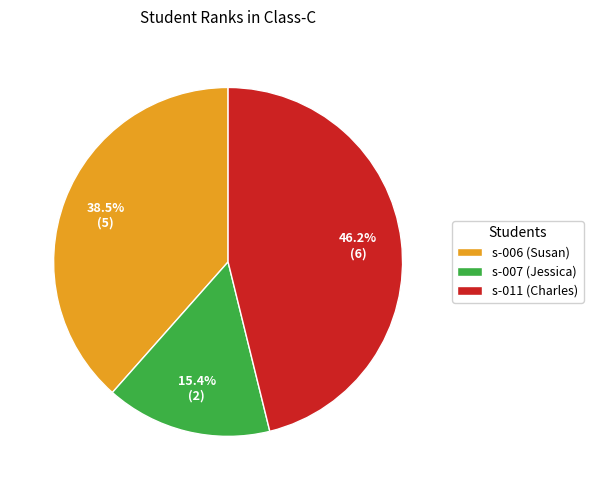

Approximately how many times larger is the value at s-006 (Susan) compared to s-011 (Charles)?

0.8